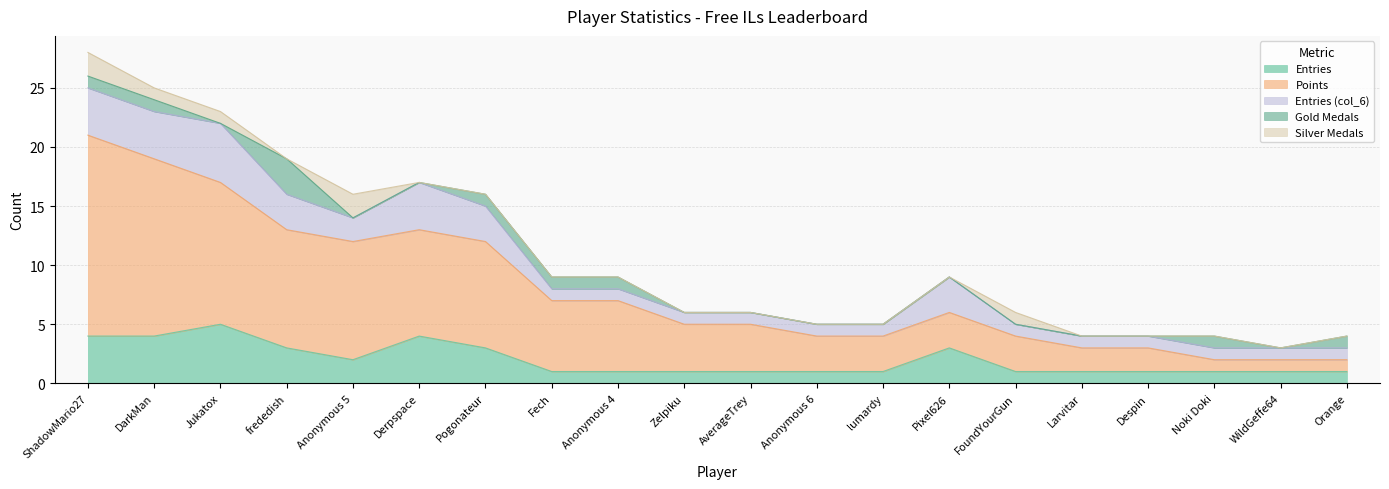

Which has a higher value, Anonymous 5 or frededish?

frededish